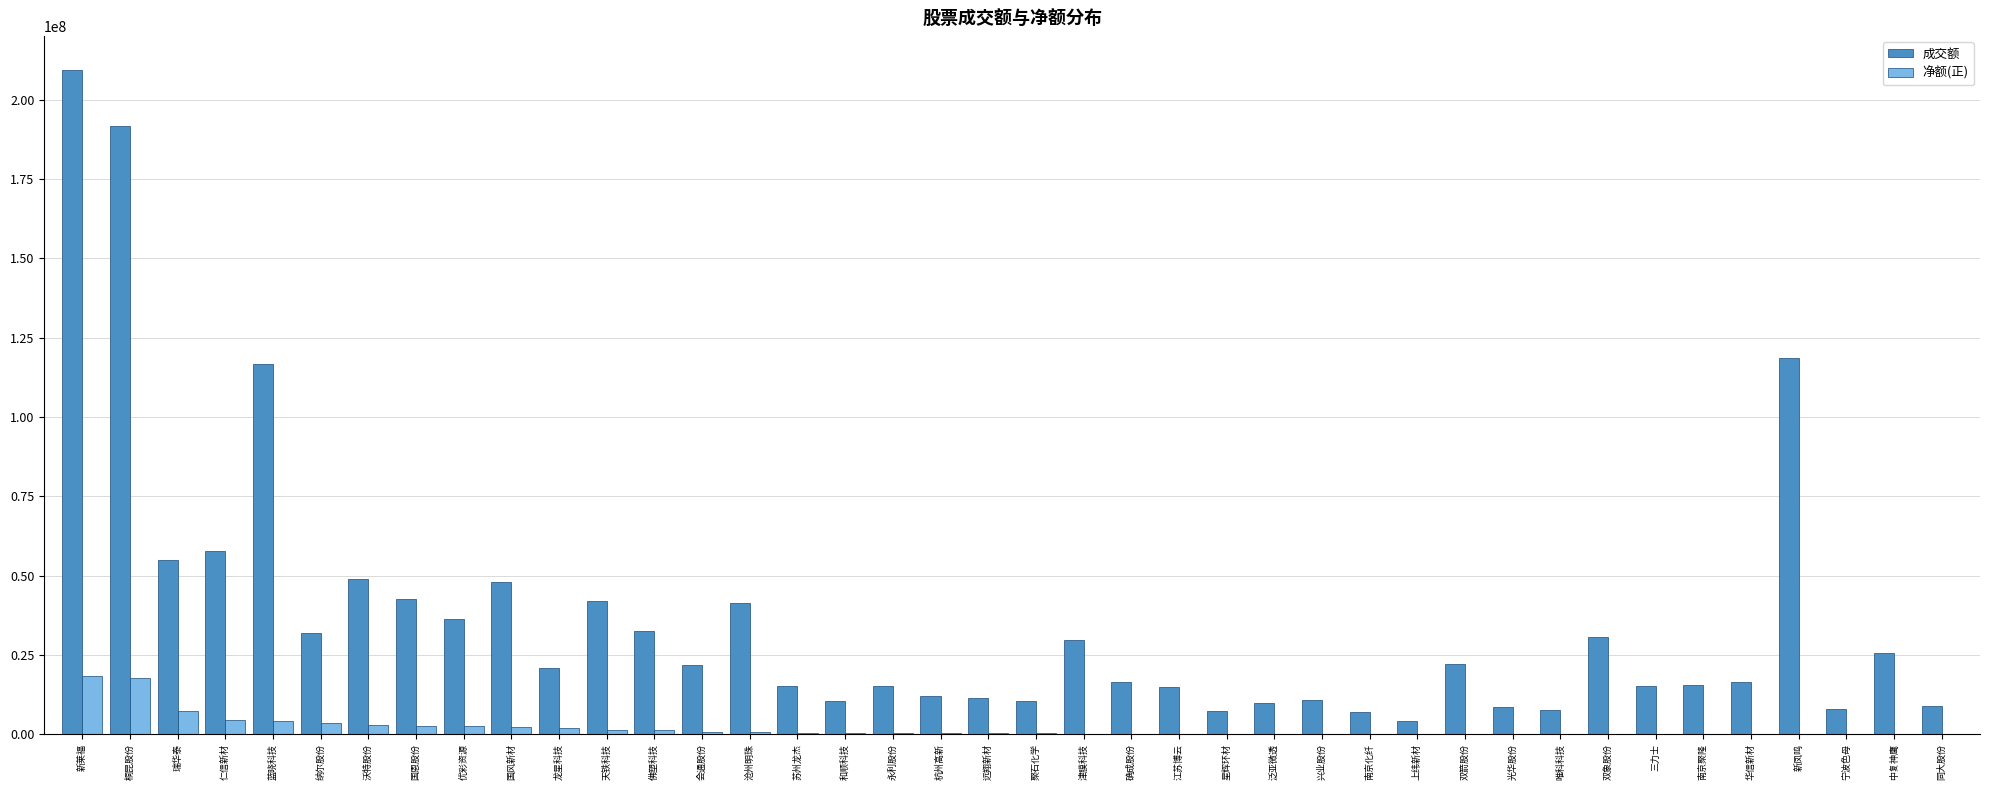

Is it true that 成交额 equals 42577792 at 国恩股份?

True